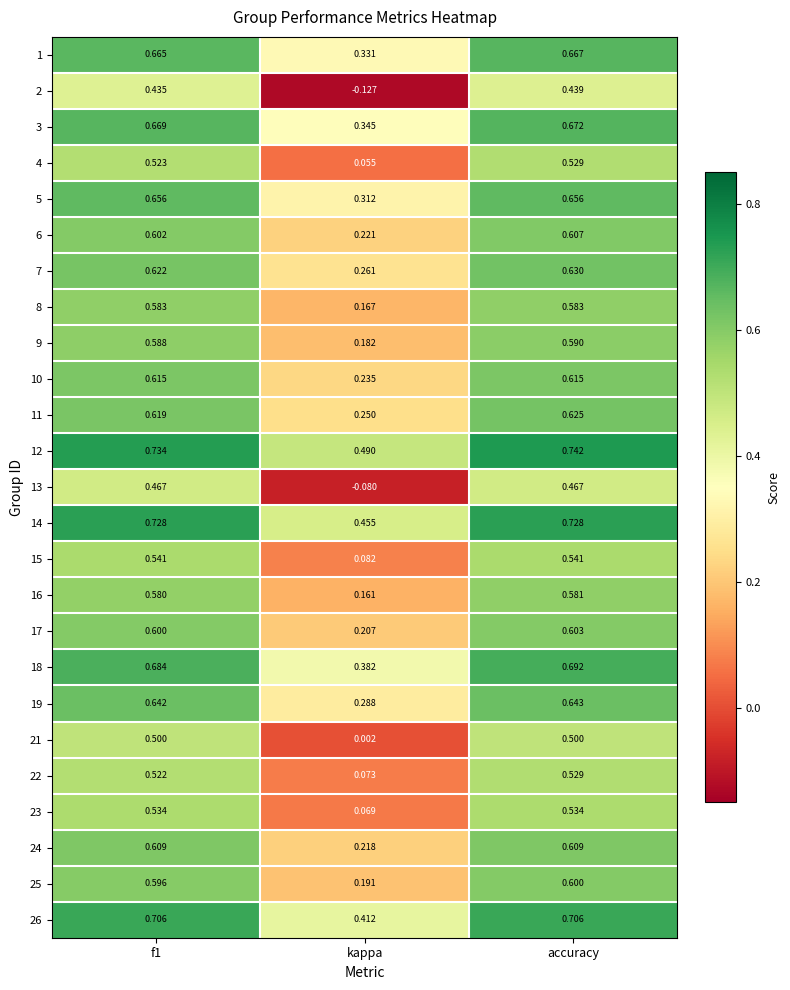

Where is 5 nearest to the value 0?

kappa